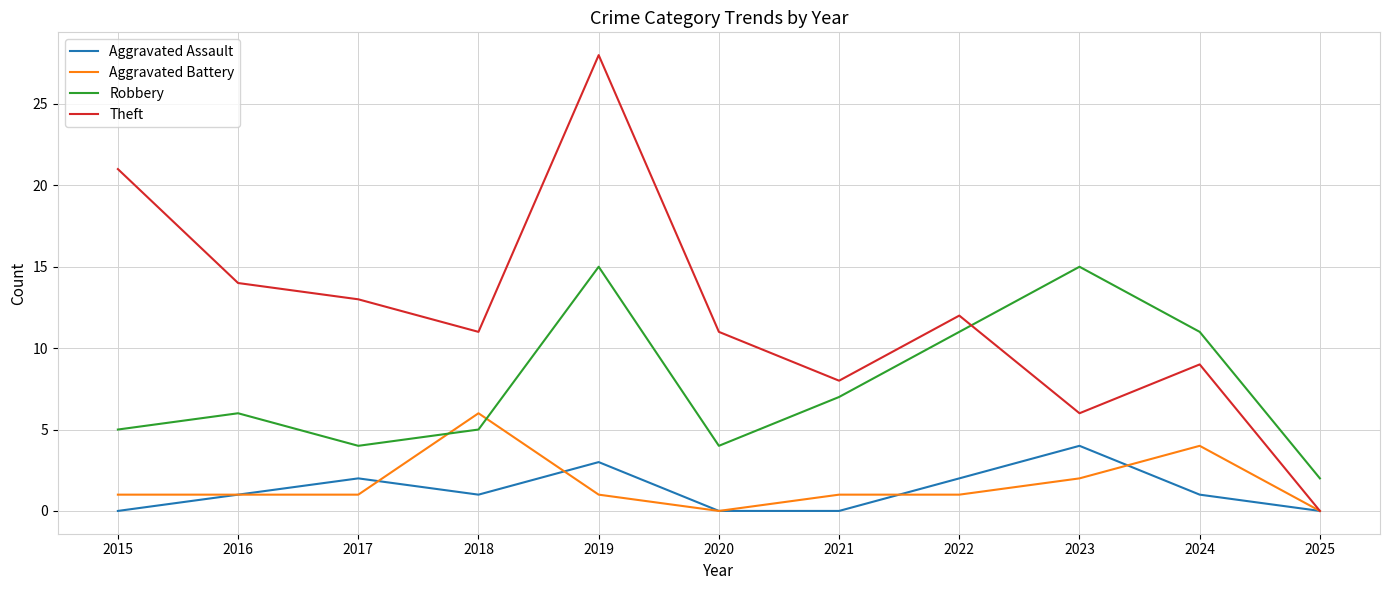

What is the approximate value of Aggravated Battery at 2018?

6